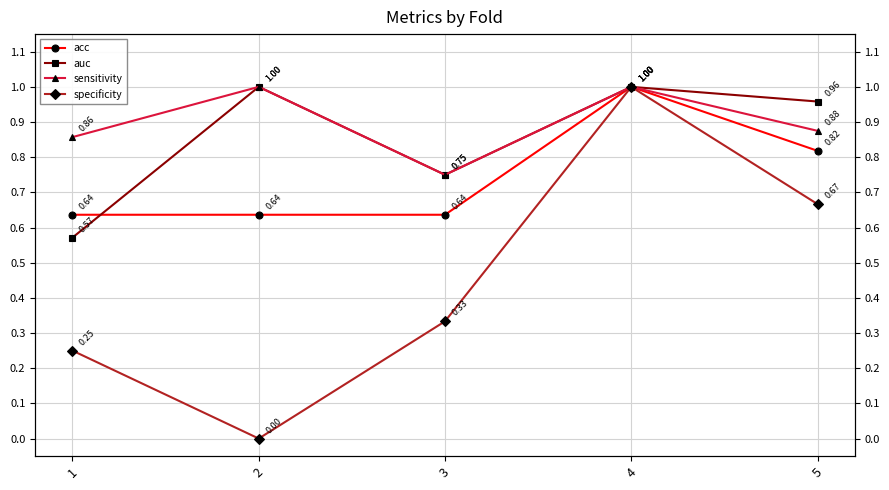

True or false: acc has more than 2 points higher than both neighbors.

False